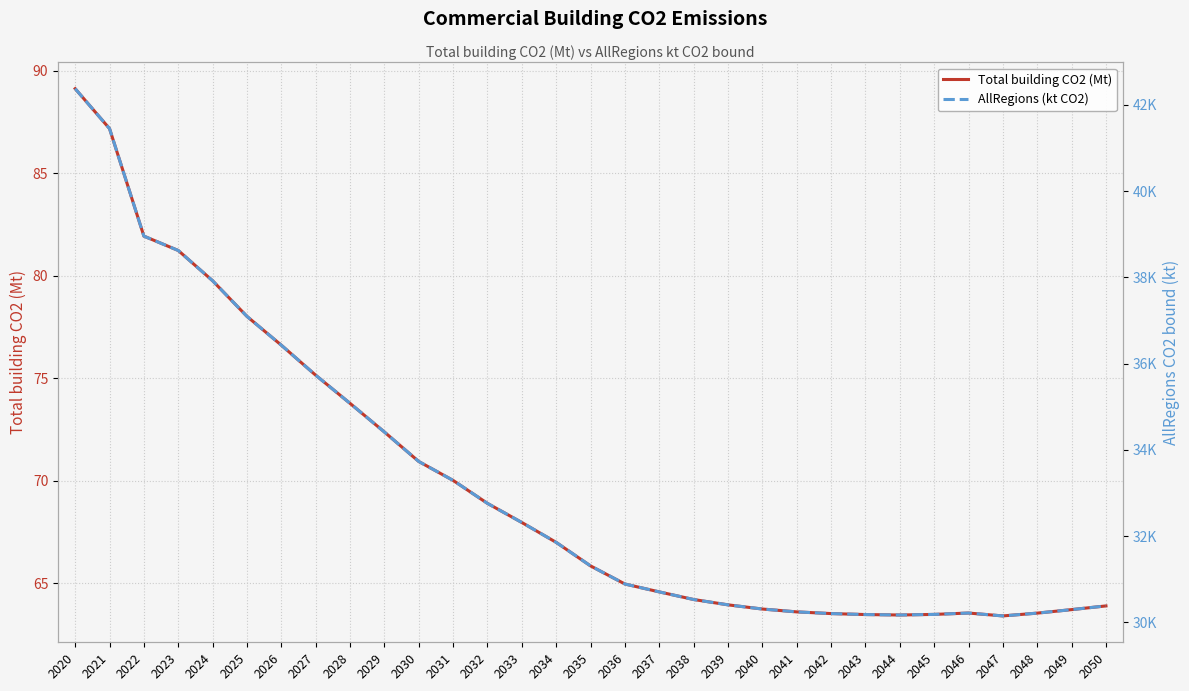

Reading left to right, list all the values displayed in this chart.

Total building CO2 (Mt): 89.1	87.2	81.9	81.2	79.8	78.0	76.6	75.1	73.8	72.4	70.9	70.0	68.9	68.0	67.0	65.8	65.0	64.6	64.2	63.9	63.7	63.6	63.5	63.5	63.5	63.5	63.5	63.4	63.5	63.7	63.9
AllRegions (kt CO2): 42373.5	41447.1	38955.0	38621.7	37920.4	37094.2	36426.3	35730.5	35077.5	34413.4	33729.8	33291.2	32758.5	32315.7	31854.6	31309.2	30889.4	30706.8	30530.2	30406.4	30309.4	30243.3	30204.0	30181.5	30171.0	30184.9	30216.5	30149.6	30214.5	30295.7	30381.6